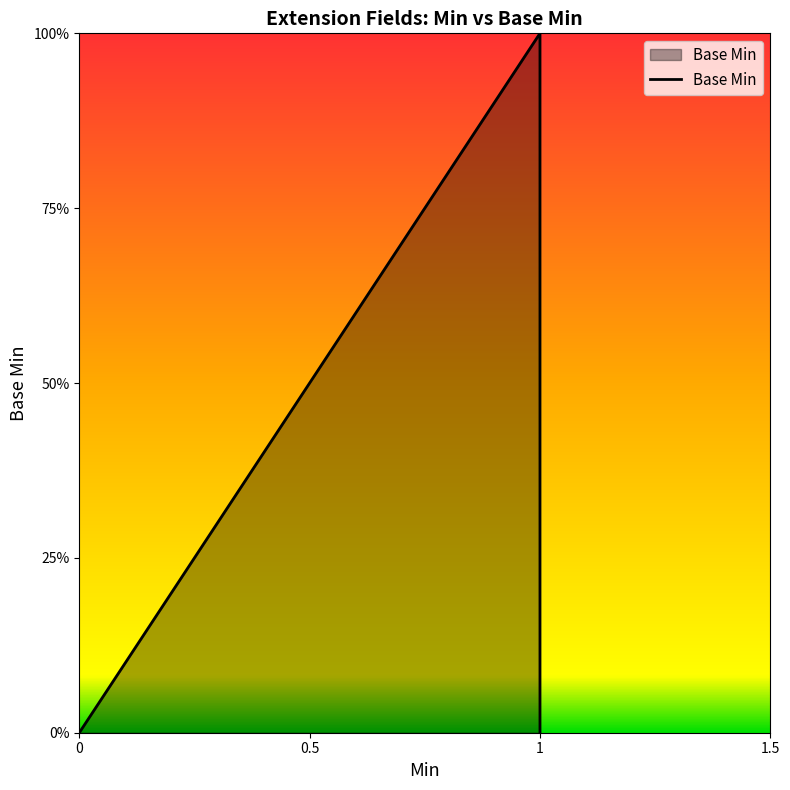

True or false: the data shows -1 at 0.

False